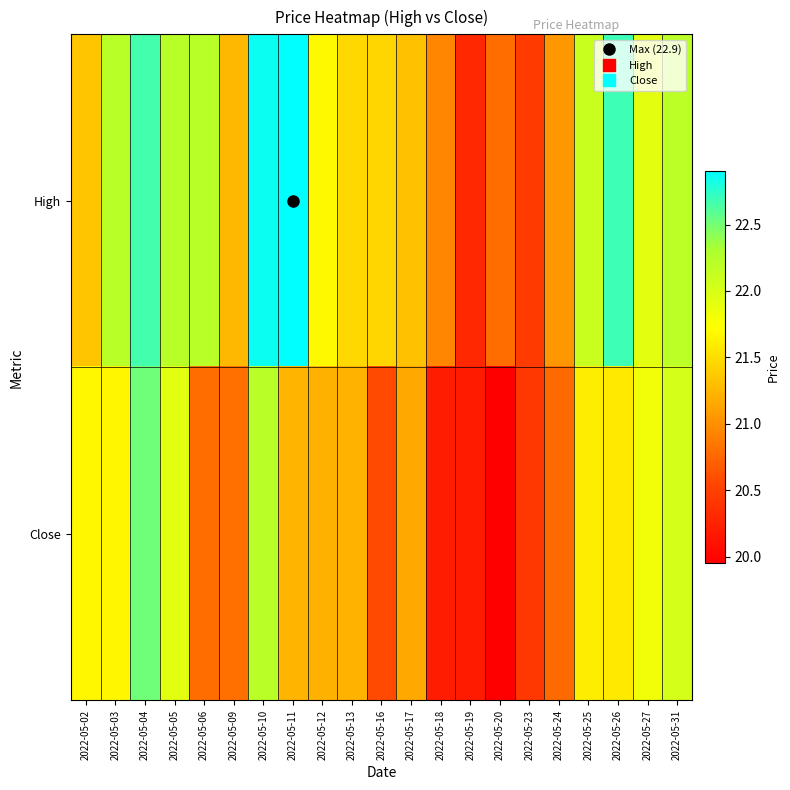

At 2022-05-25, list the series in order from smallest to largest.

Close, High